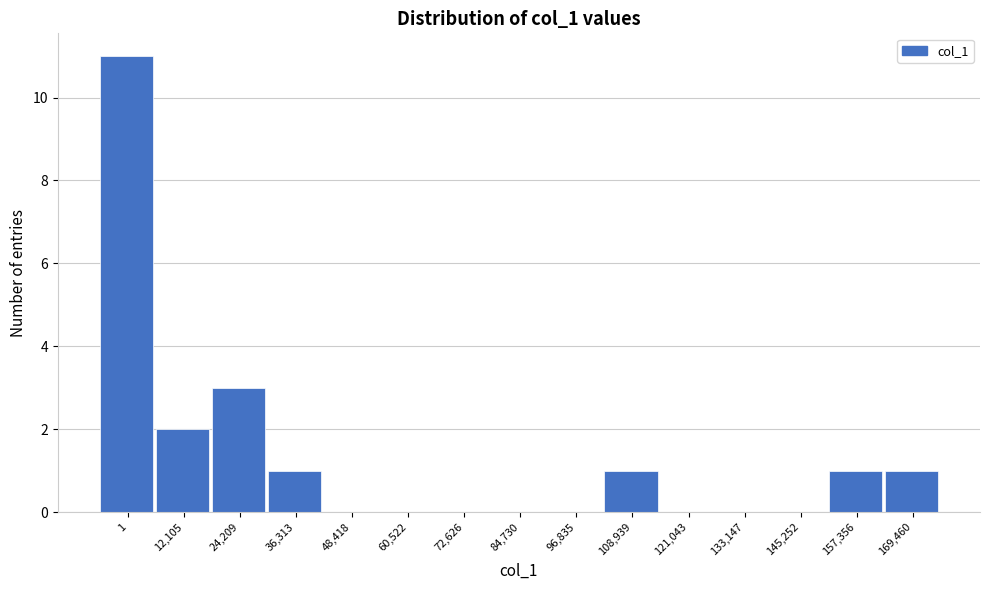

Reading right to left, list all the values displayed in this chart.

169,460=1	157,356=1	145,252=0	133,147=0	121,043=0	108,939=1	96,835=0	84,730=0	72,626=0	60,522=0	48,418=0	36,313=1	24,209=3	12,105=2	1=11